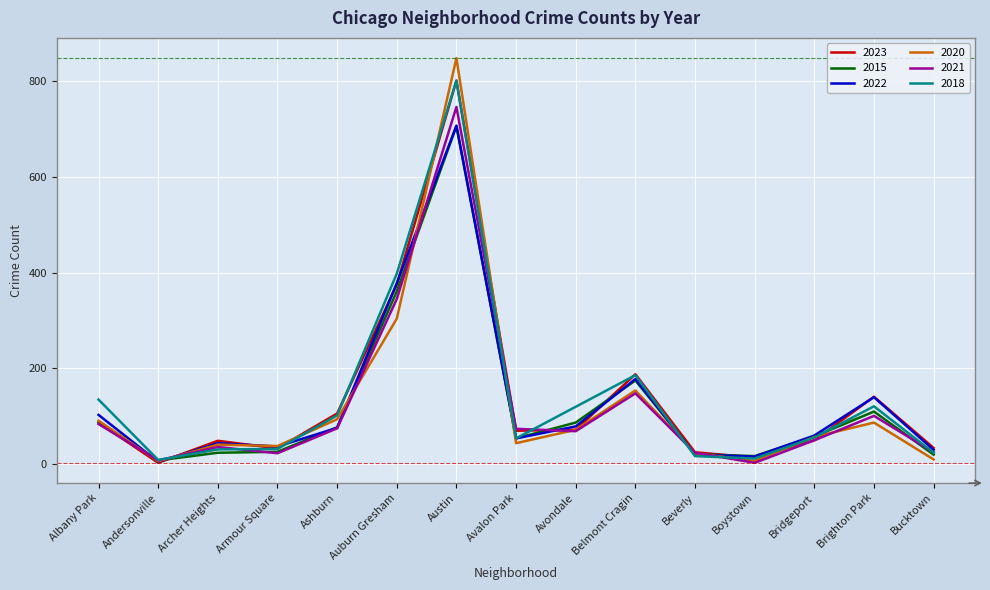

Which label corresponds to the largest value in the chart?

Austin